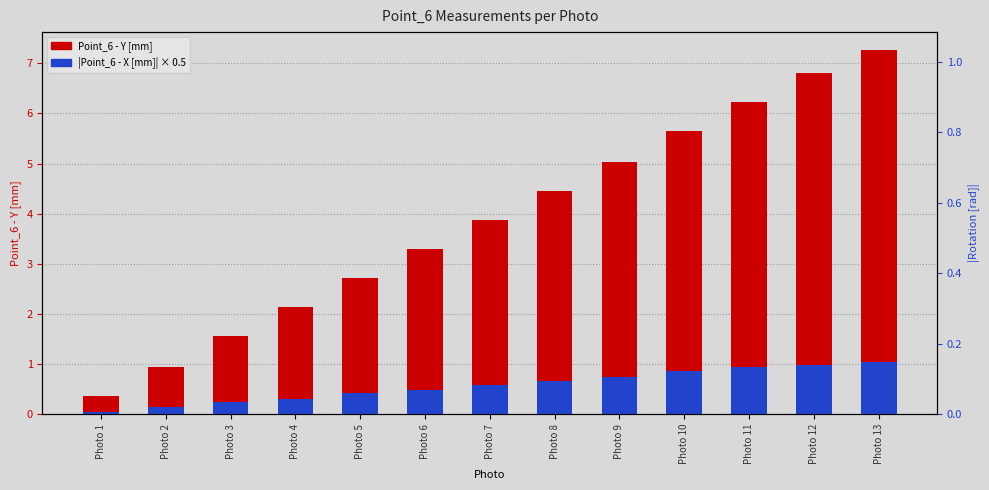

What is the highest value of the Point_6 - Y [mm] series?

7.3